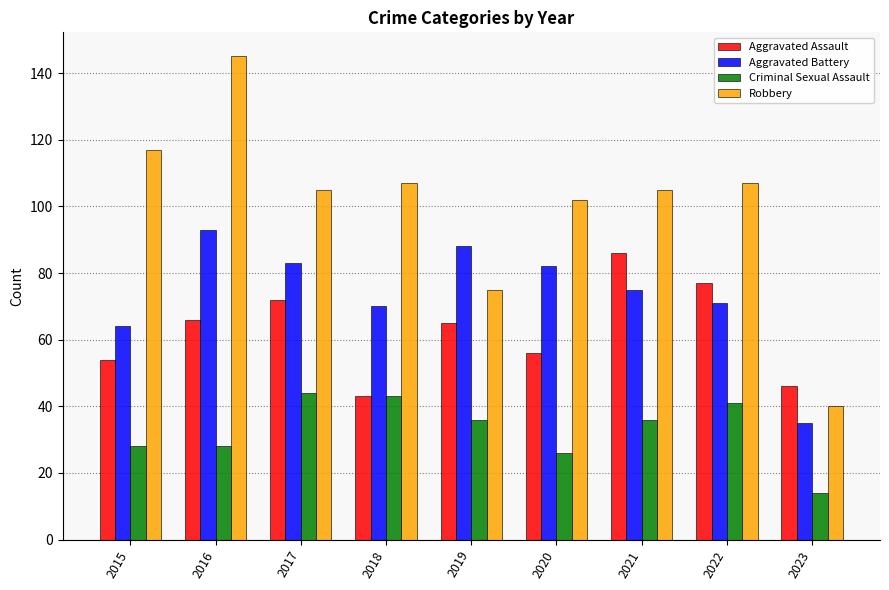

Which series has the largest total across all categories?

Robbery